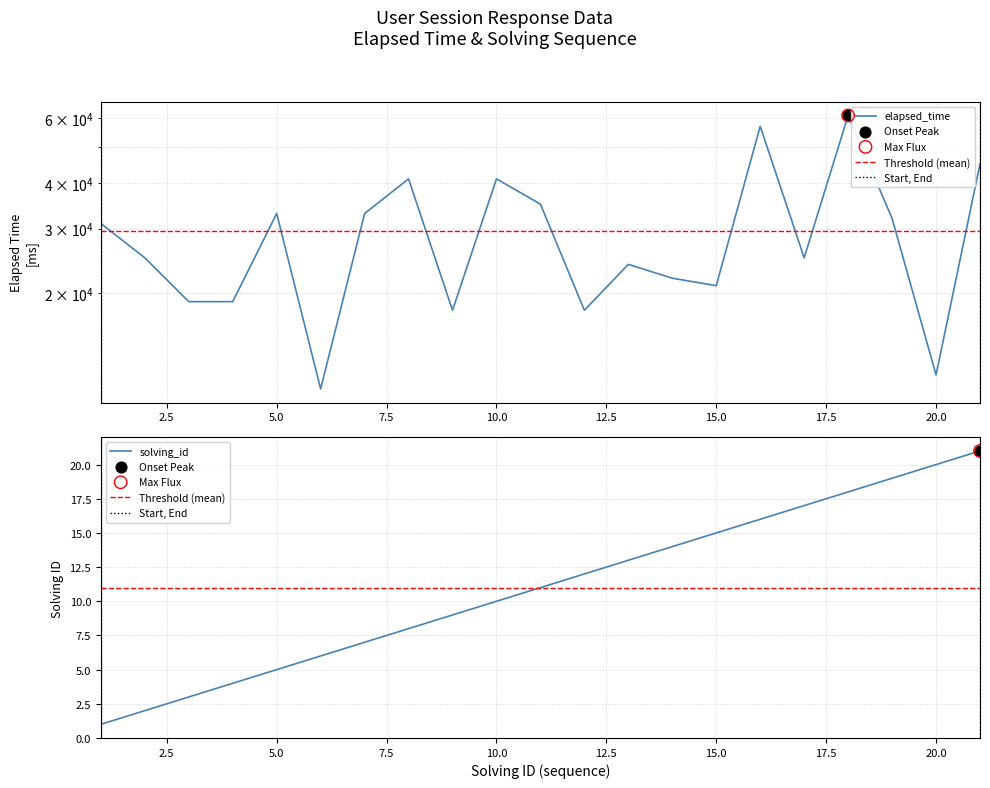

Which series contains the lowest Y value?

solving_id